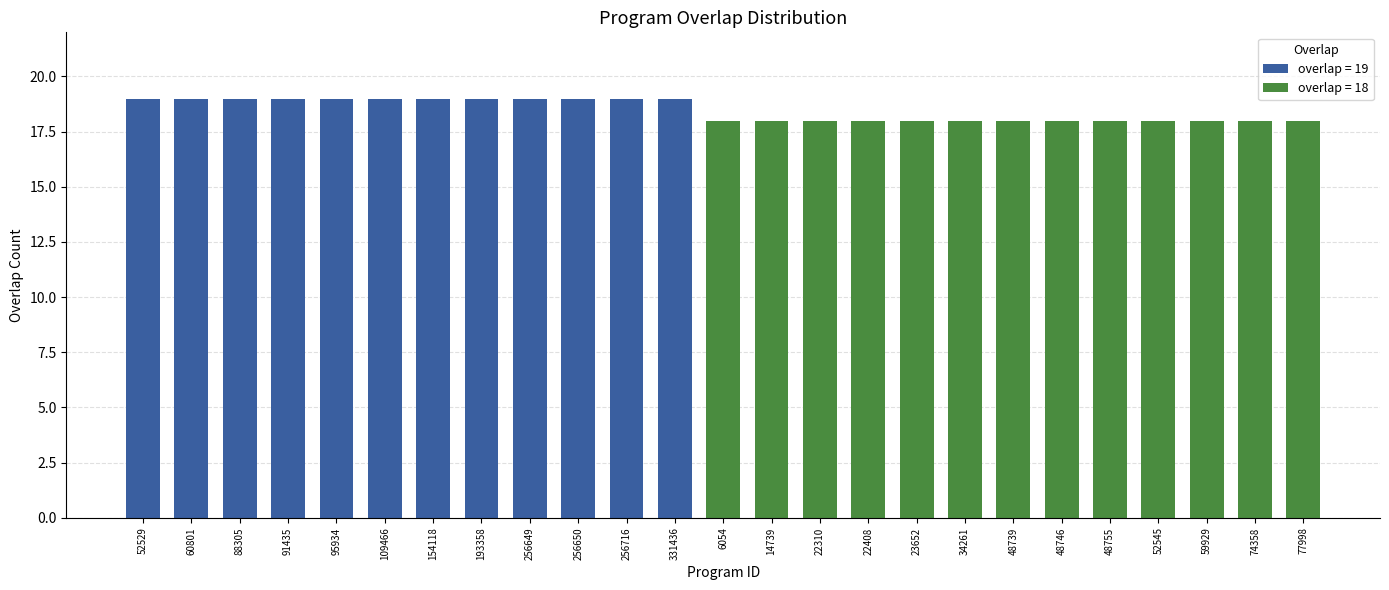

Count the number of categories in the chart.

25